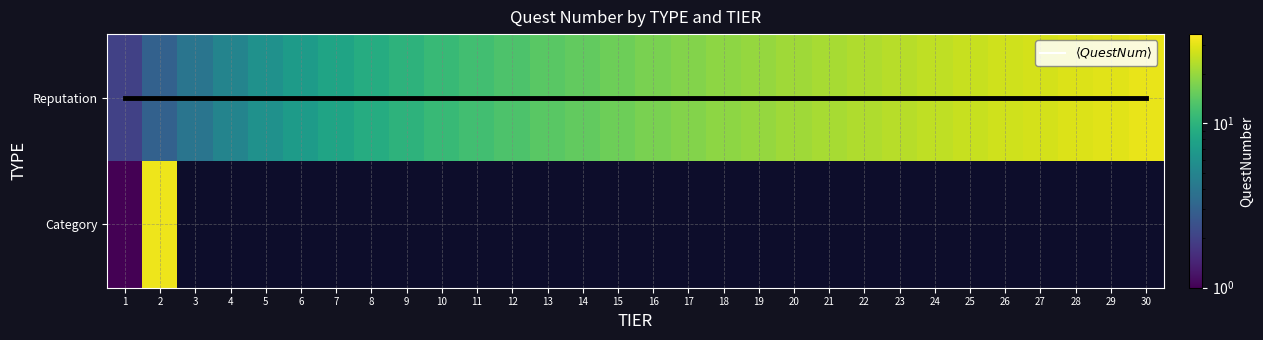

At which category is the sum across all series the highest?

2